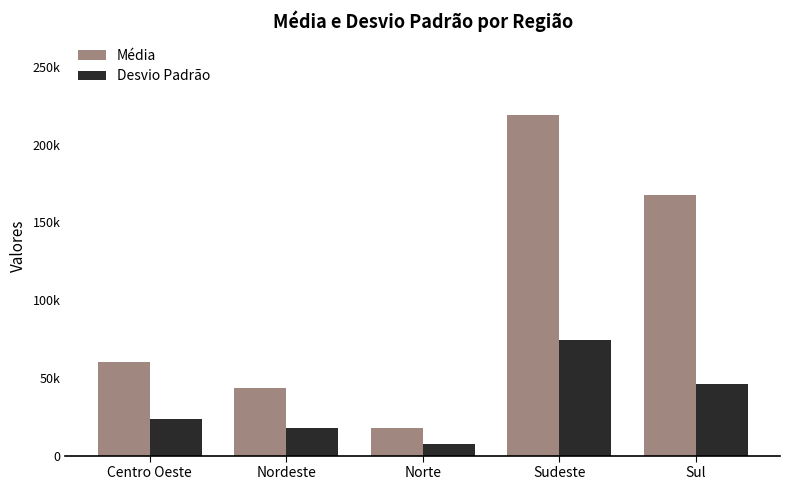

Does the chart contain stacked bars?

No